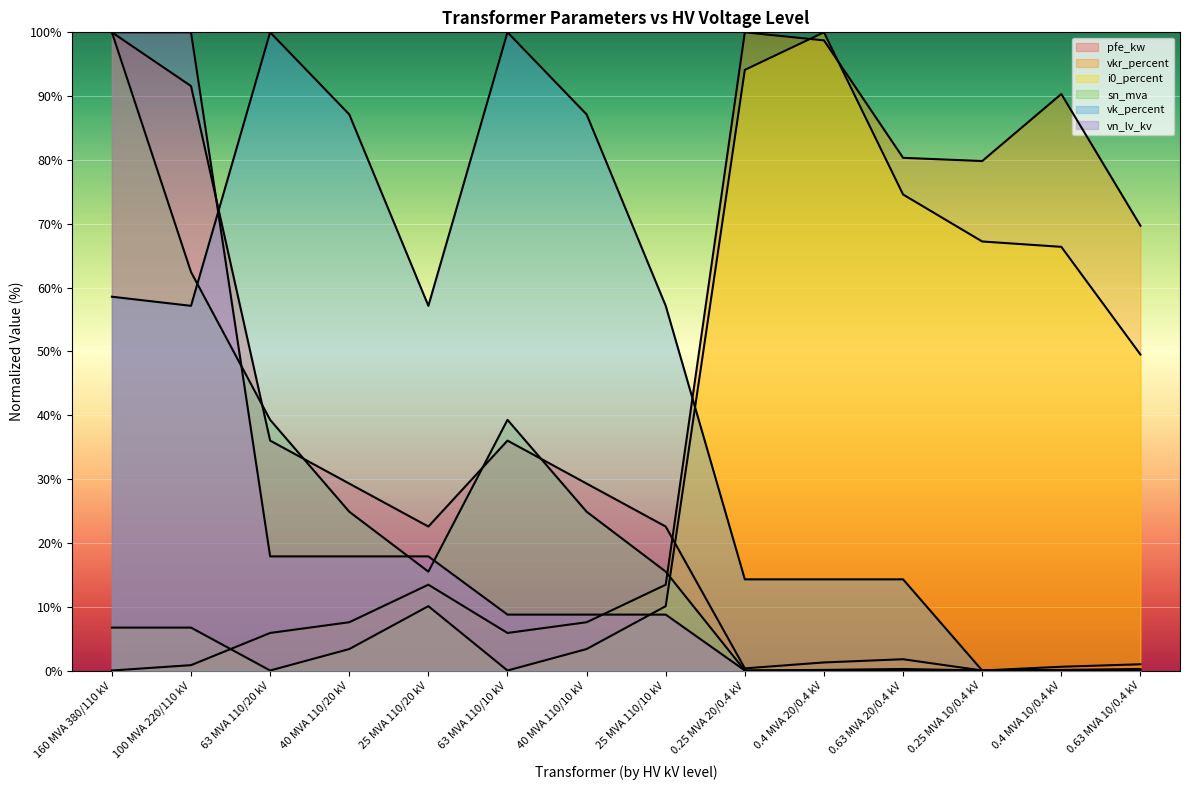

Does the chart display data point markers on the line(s)?

No